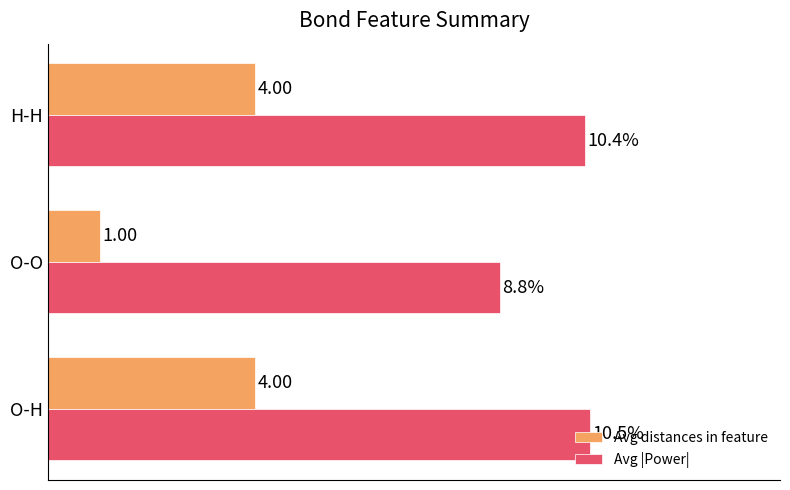

Which series has the largest total across all categories?

Avg |Power|